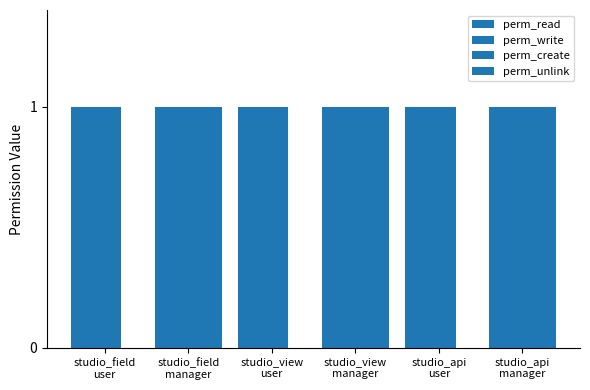

Which series has the widest spread of values?

perm_unlink